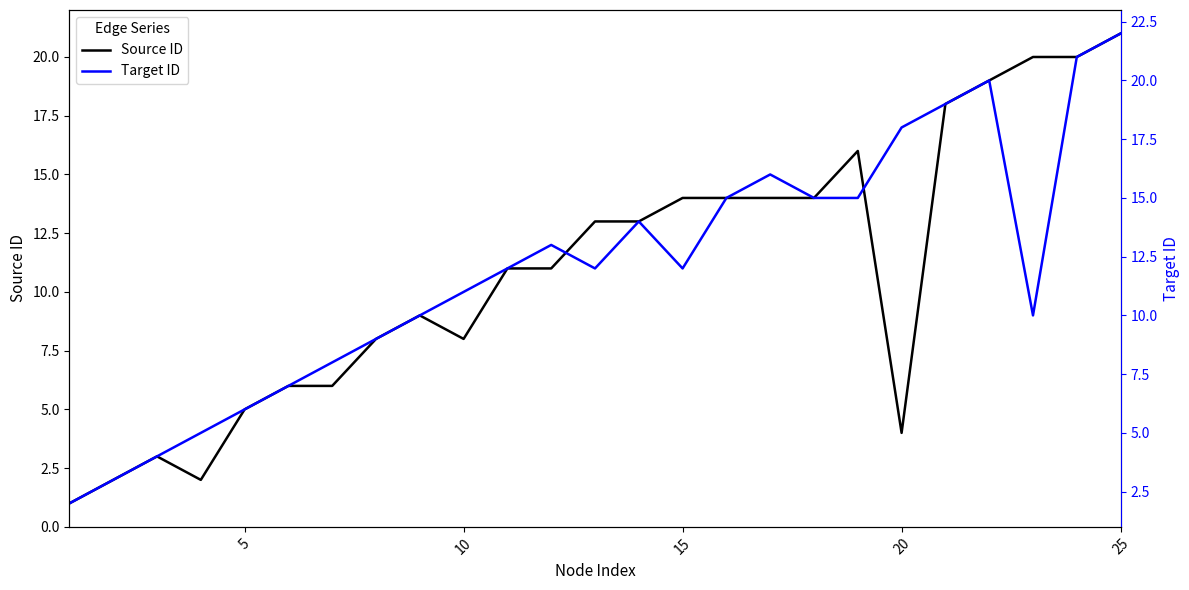

True or false: Source ID has a value of 6 at 20.

False